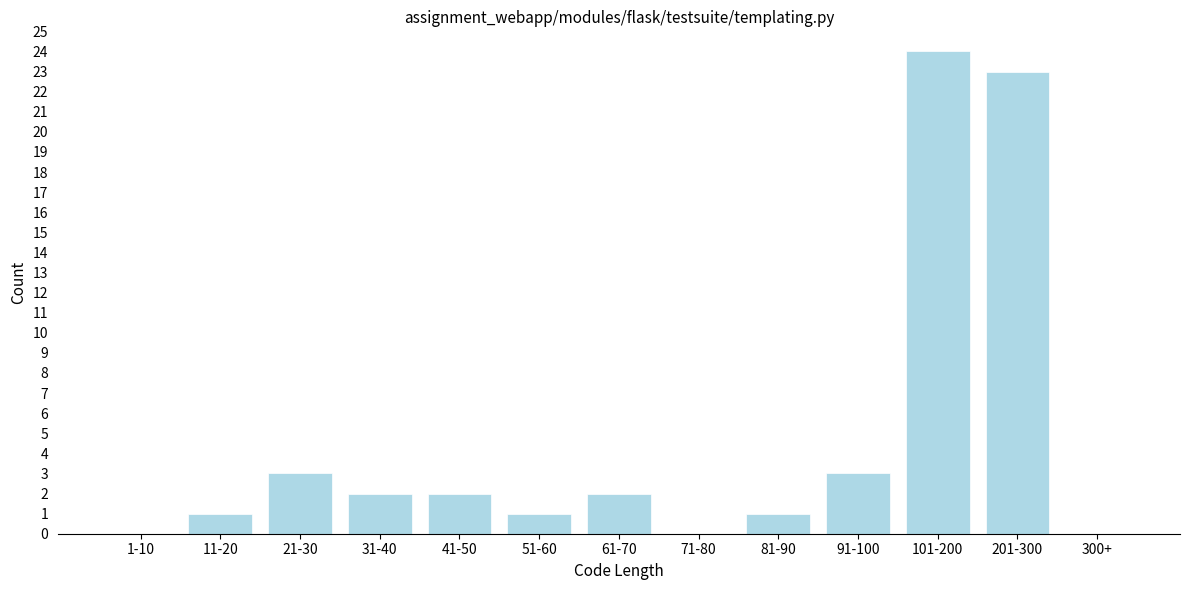

Reading left to right, list all the values displayed in this chart.

1-10=0	11-20=1	21-30=3	31-40=2	41-50=2	51-60=1	61-70=2	71-80=0	81-90=1	91-100=3	101-200=24	201-300=23	300+=0